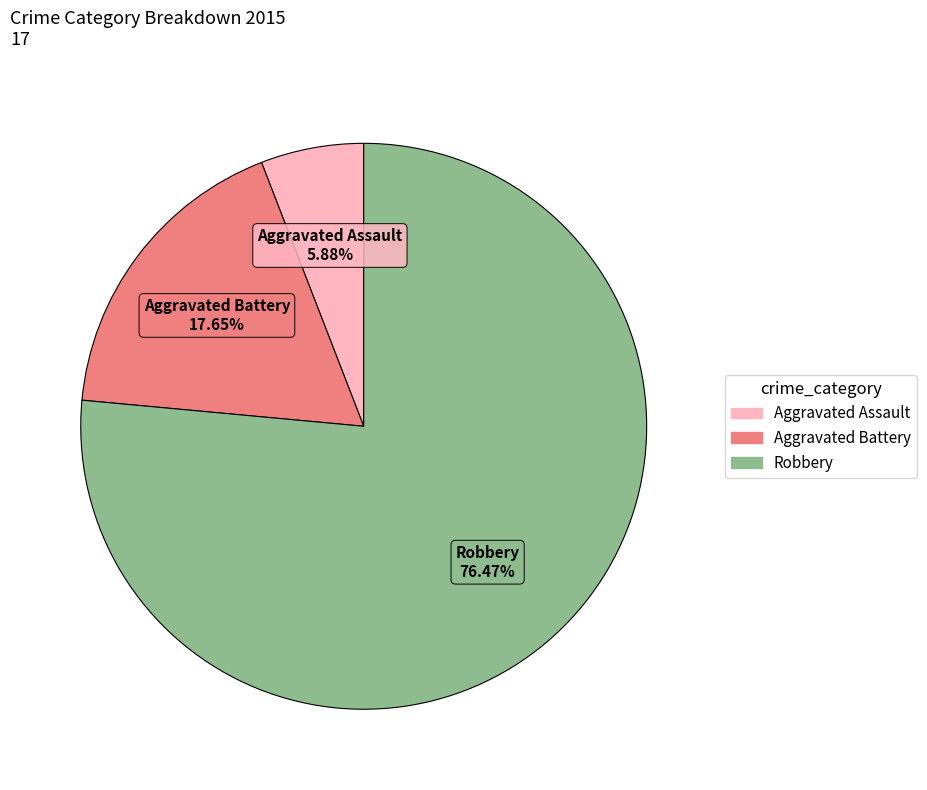

What is the ratio of the value at Robbery to the value at Aggravated Battery?

4.3